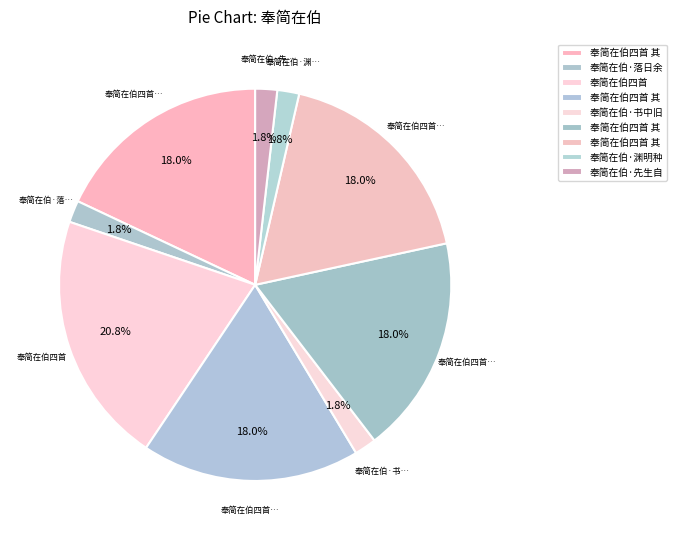

Which category has the biggest portion of the pie?

奉简在伯四首